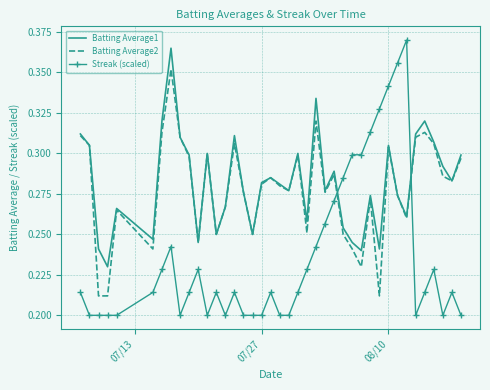

How many Batting Average2 values are between 0 and 1?

40